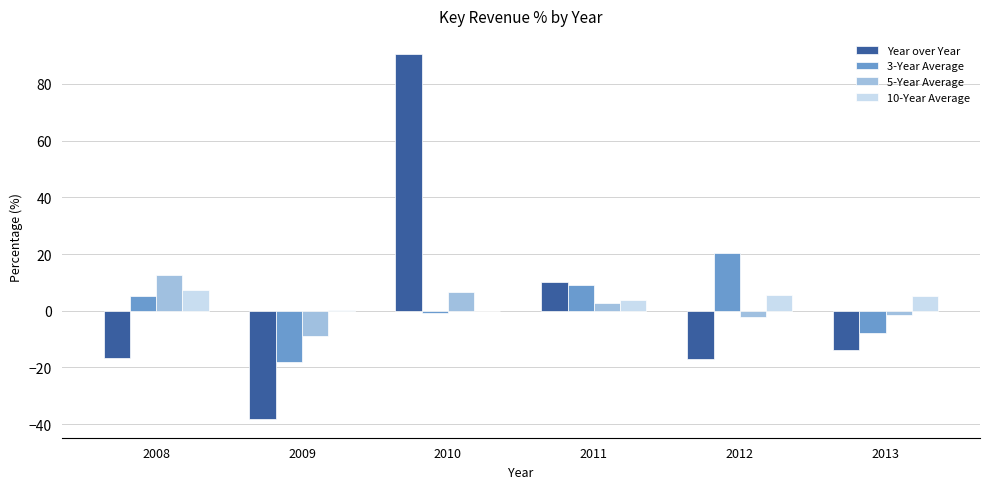

Between 2010 and 2011, which series saw the biggest shift?

Year over Year